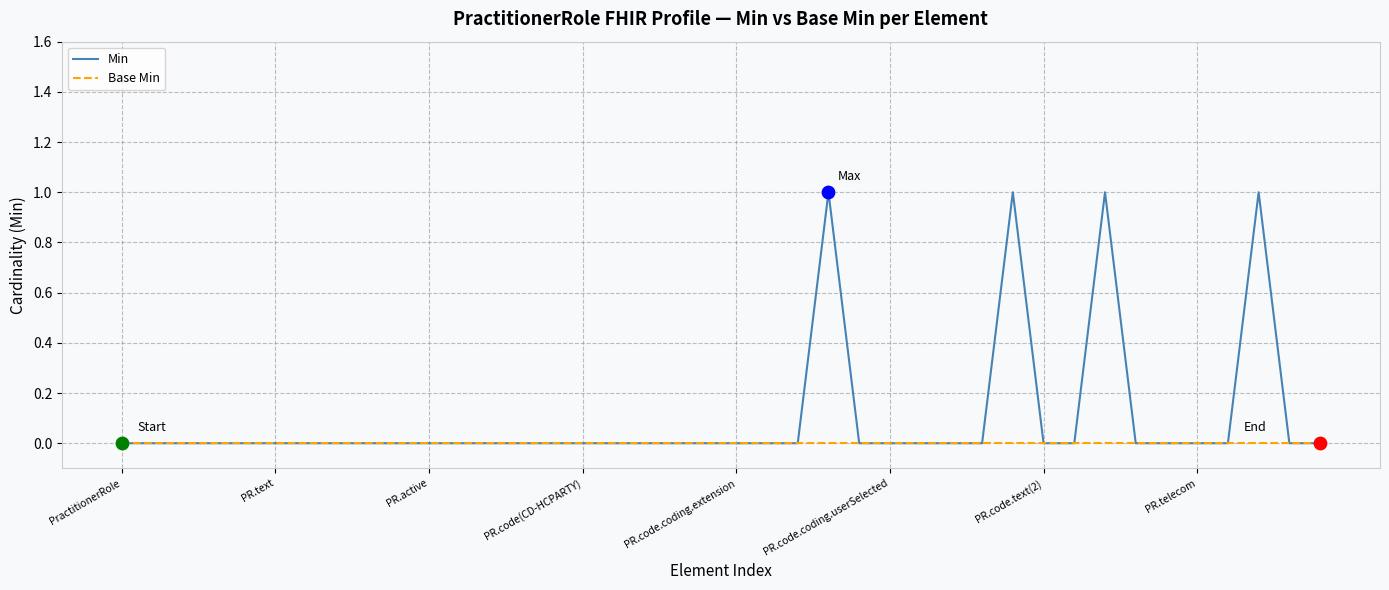

What are all the series names shown in the legend?

Min, Base Min